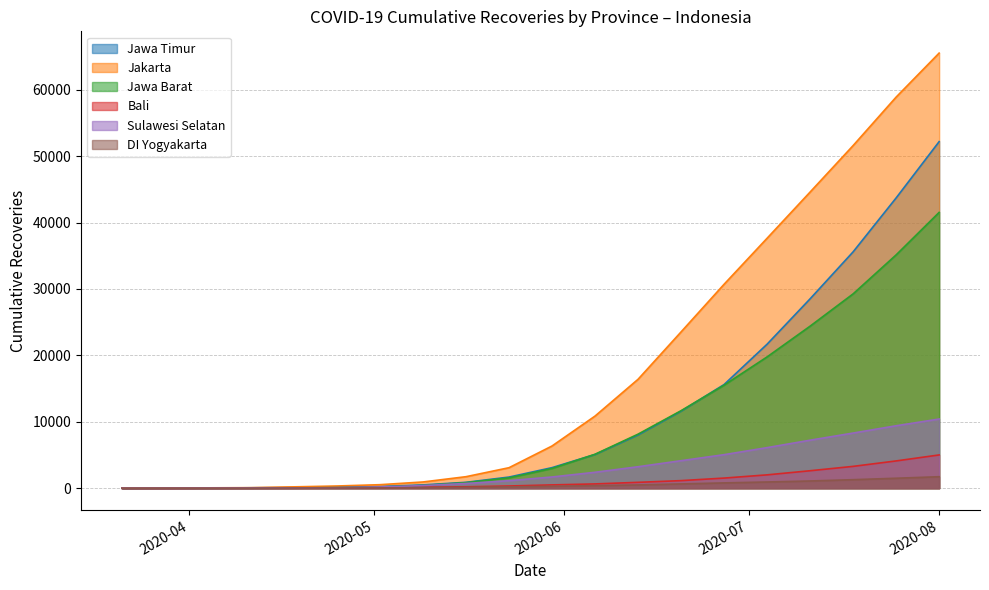

The Sulawesi Selatan series shows 9 at 2020-04-04. True or false?

True